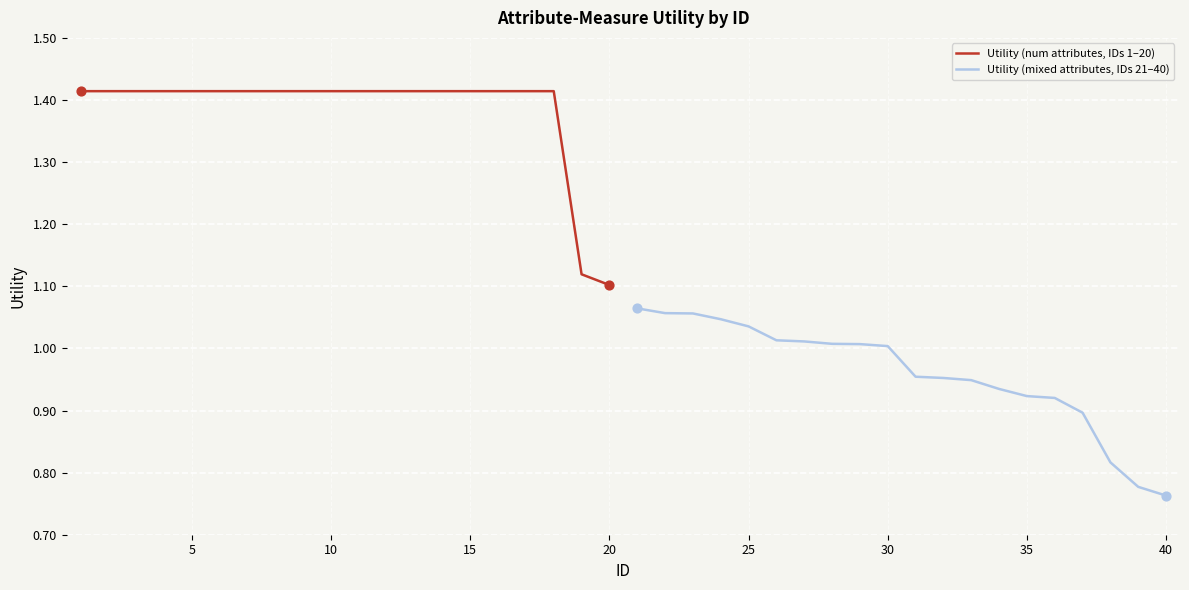

Which series has the largest Y range (max minus min)?

Utility (num attributes, IDs 1–20)